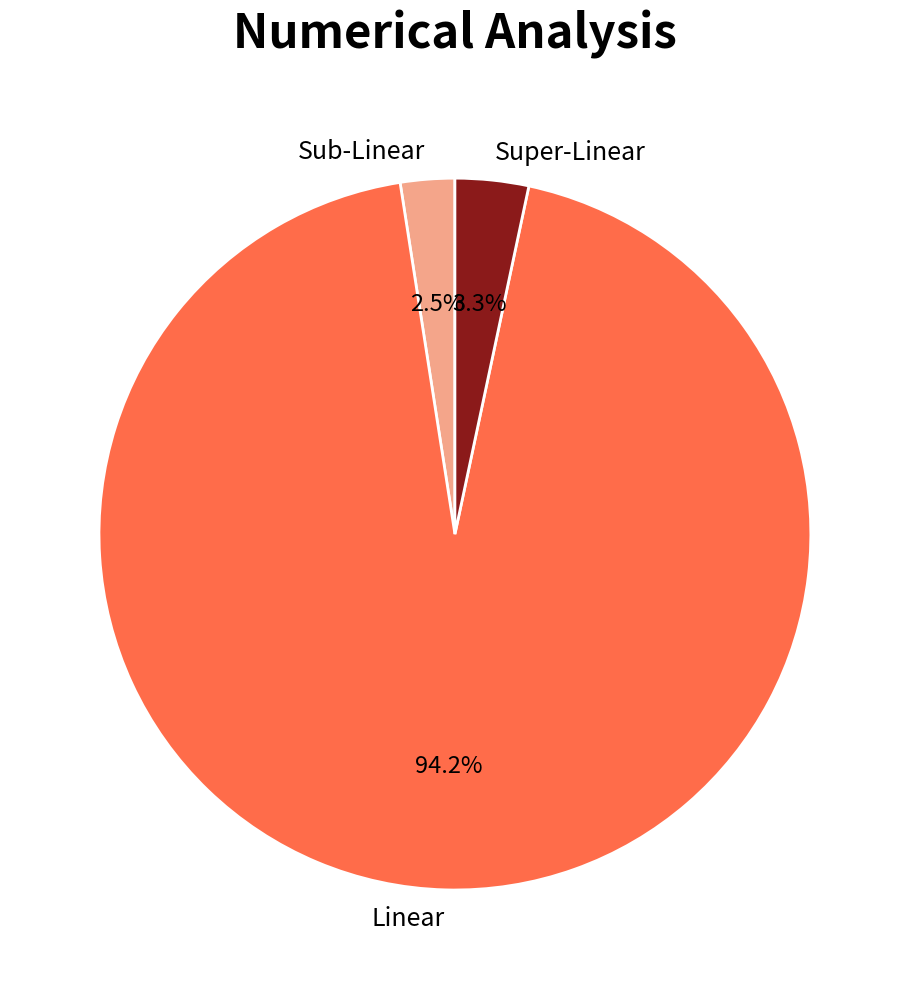

Which category has the biggest portion of the pie?

Linear